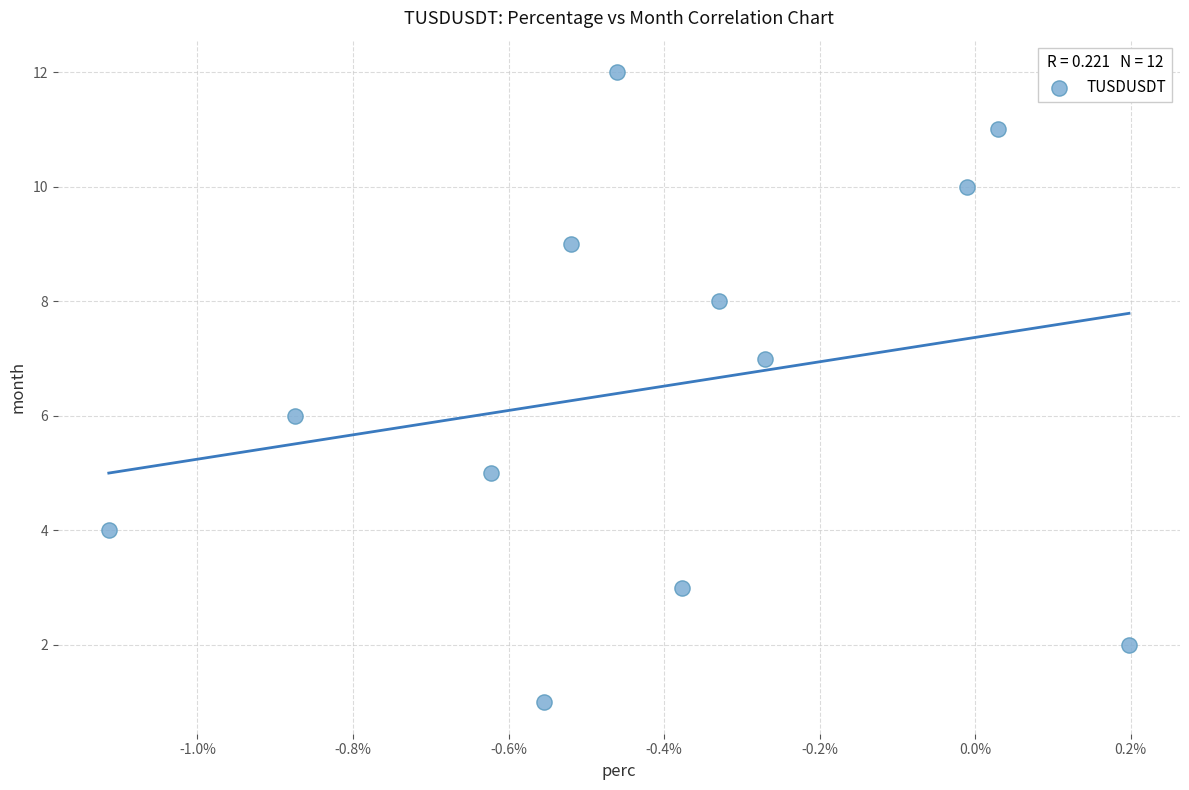

What is the range of Y values (max minus min)?

11